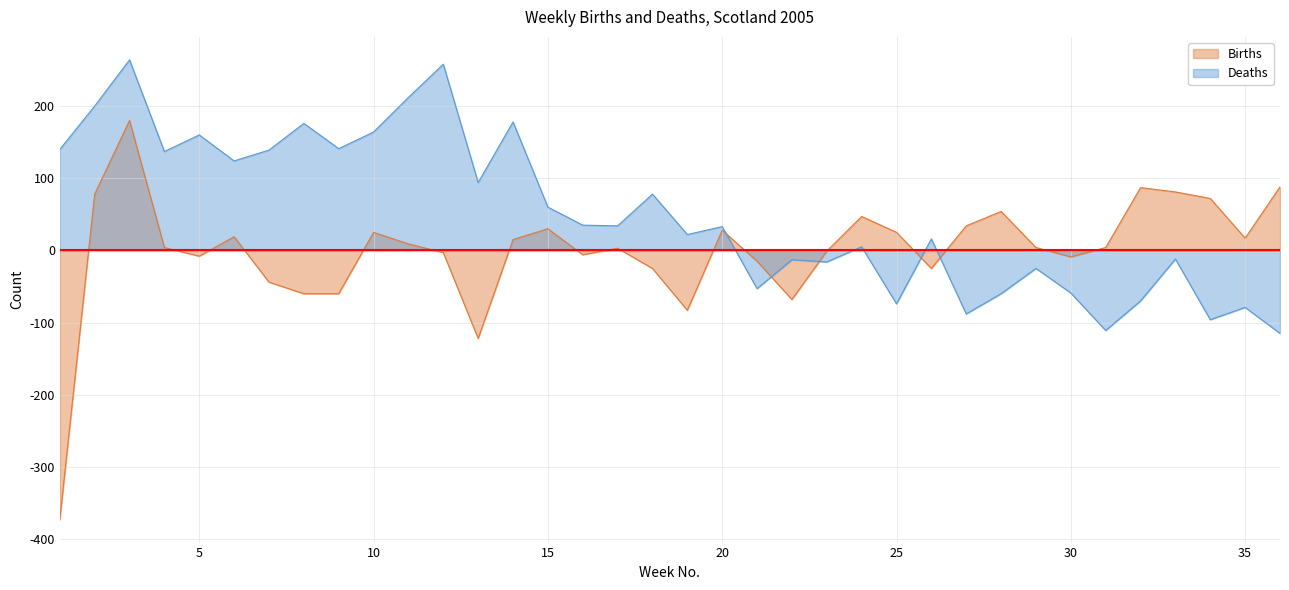

Between 4 and 30, which is larger?

4